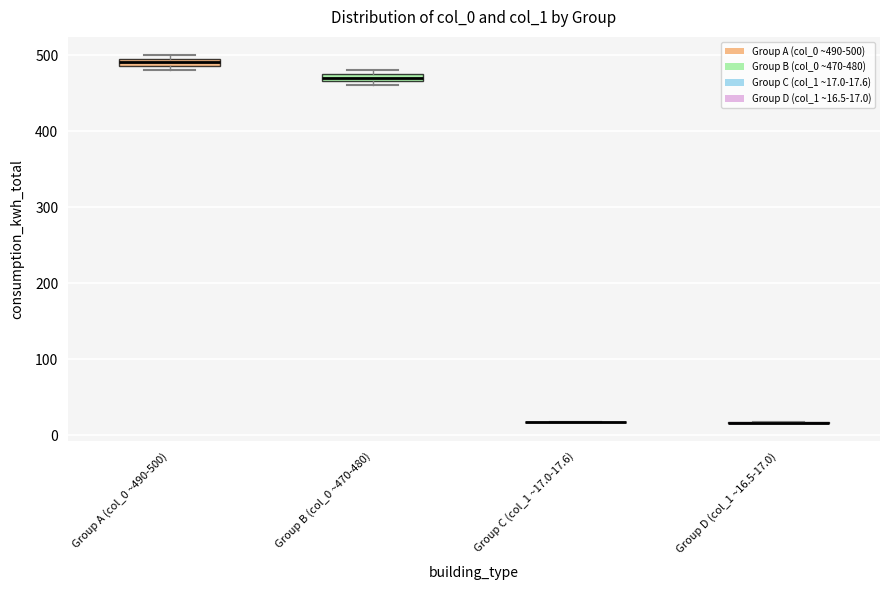

Where is the lower edge of the box for Group A (col_0 ~490-500) on the y-axis? The values are not printed on the chart, so give them approximately, as read against the axis.

490